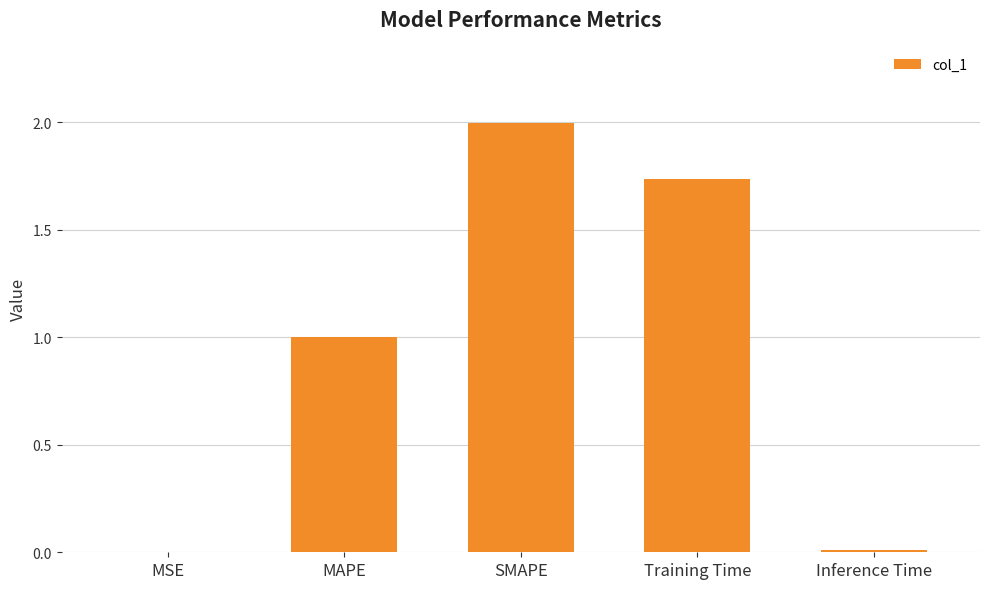

Where is the data nearest to the value 1?

MAPE